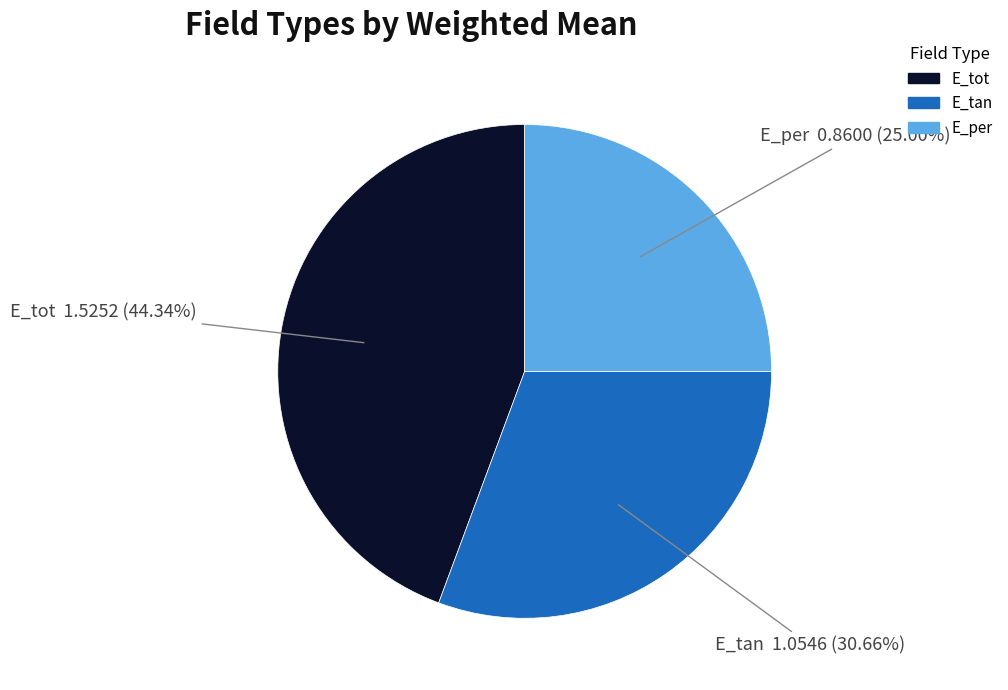

Is there any slice that represents more than half of the pie?

No